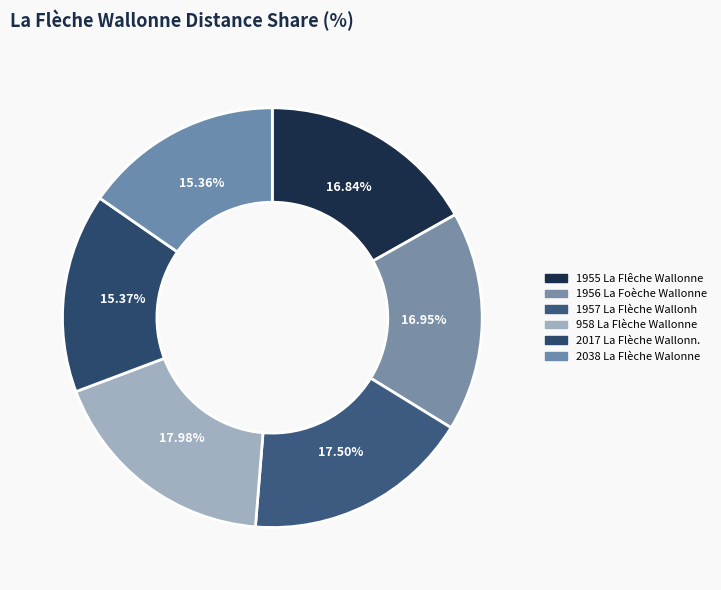

How many segments does this pie chart have?

6